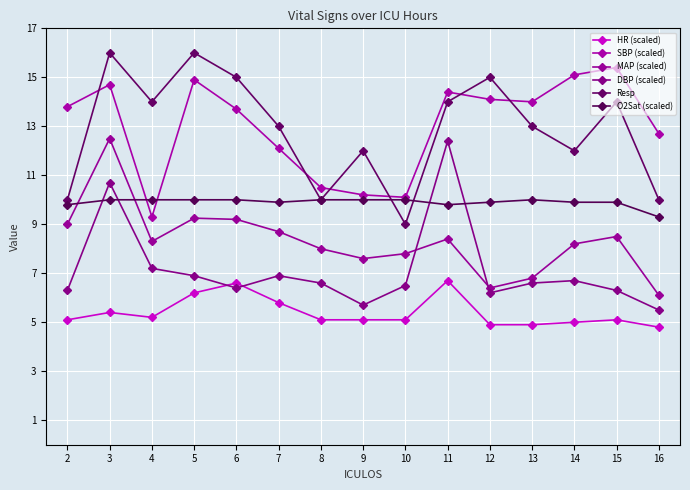

The HR (scaled) series shows 5.2 at 4. True or false?

True